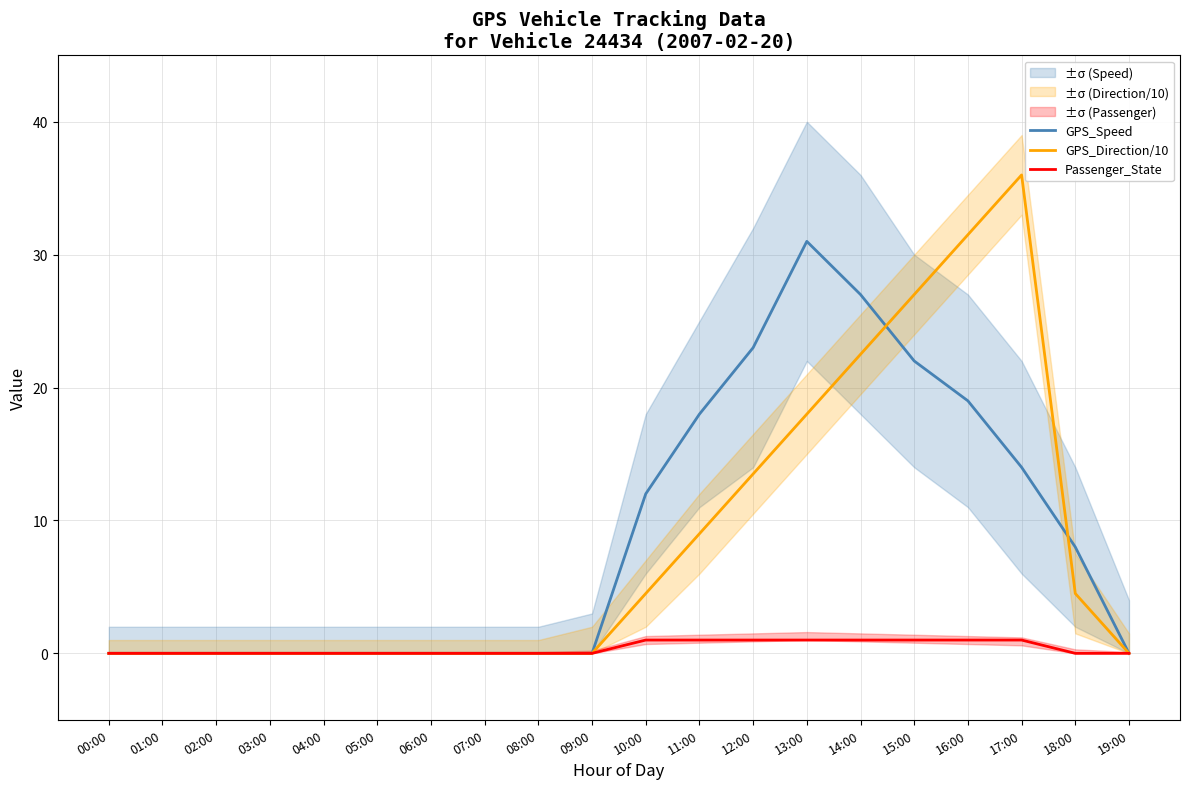

True or false: Passenger_State and GPS_Speed intersect in this chart.

False